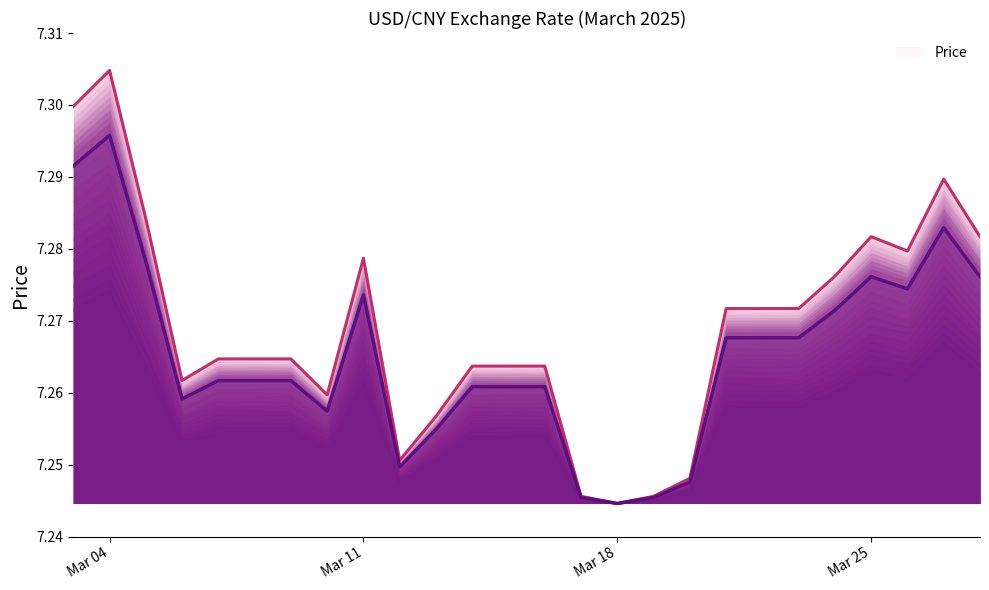

What position from the right is 22?

4